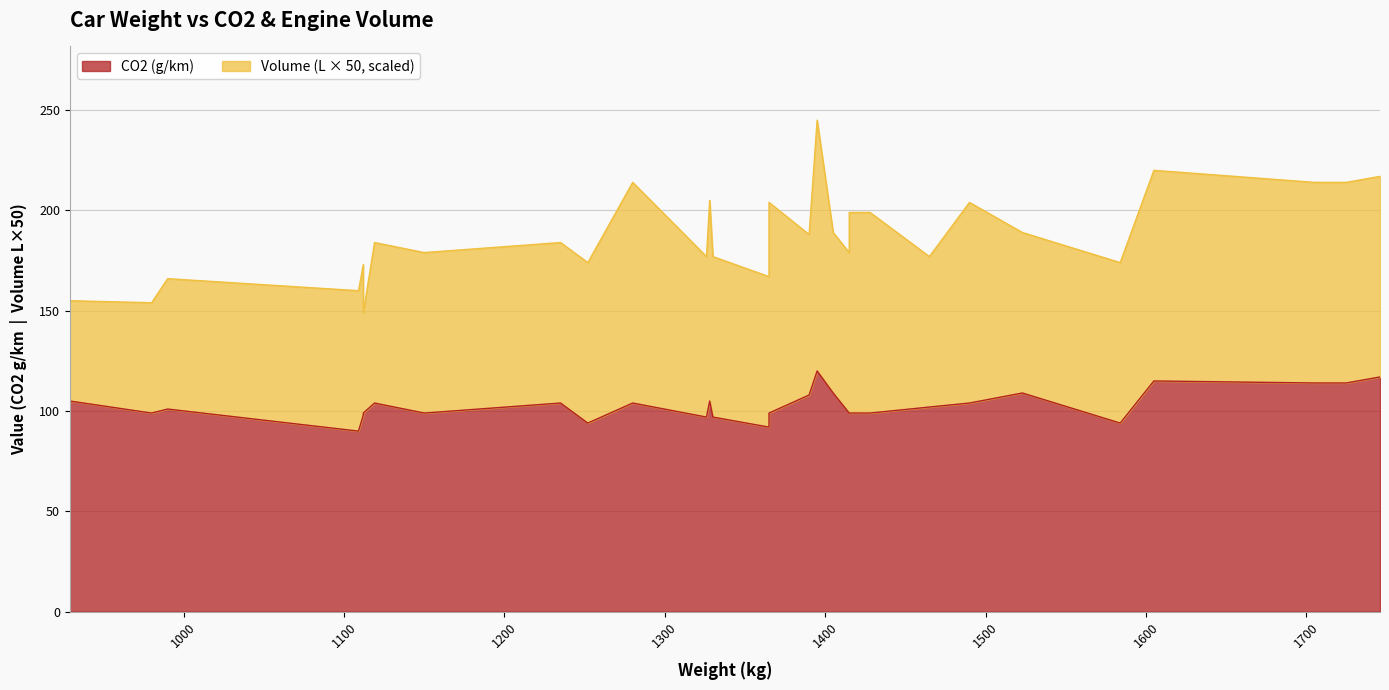

Reading left to right, transcribe all the data shown in this chart.

105	99	101	90	98	99	104	99	104	94	104	97	105	97	92	99	99	108	120	109	99	99	99	102	104	109	94	115	114	114	117